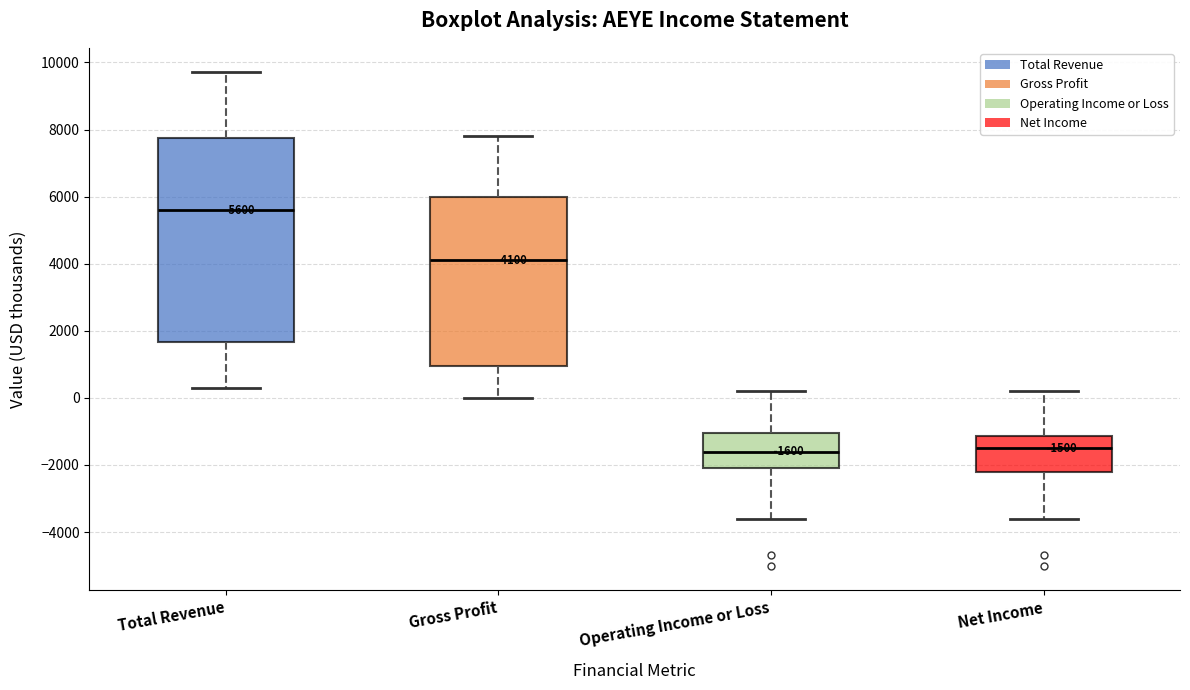

Comparing the boxes themselves (not the whiskers), which one is the tallest?

Total Revenue